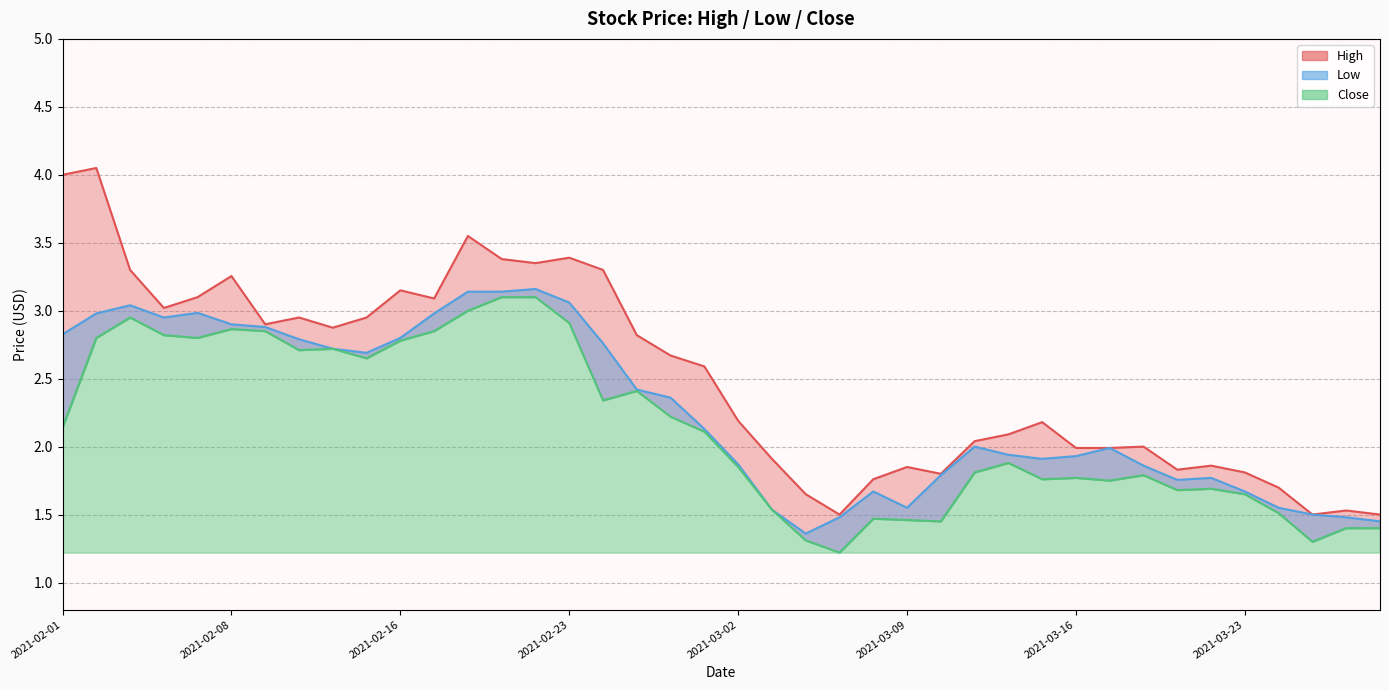

Reading left to right, extract all data points from this chart.

High: 2021-02-01=4.0	2021-02-02=4.1	2021-02-03=3.3	2021-02-04=3.0	2021-02-05=3.1	2021-02-08=3.3	2021-02-09=2.9	2021-02-10=3.0	2021-02-11=2.9	2021-02-12=3.0	2021-02-16=3.2	2021-02-17=3.1	2021-02-18=3.5	2021-02-19=3.4	2021-02-22=3.3	2021-02-23=3.4	2021-02-24=3.3	2021-02-25=2.8	2021-02-26=2.7	2021-03-01=2.6	2021-03-02=2.2	2021-03-03=1.9	2021-03-04=1.6	2021-03-05=1.5	2021-03-08=1.8	2021-03-09=1.9	2021-03-10=1.8	2021-03-11=2.0	2021-03-12=2.1	2021-03-15=2.2	2021-03-16=2.0	2021-03-17=2.0	2021-03-18=2.0	2021-03-19=1.8	2021-03-22=1.9	2021-03-23=1.8	2021-03-24=1.7	2021-03-25=1.5	2021-03-26=1.5	2021-03-29=1.5
Low: 2021-02-01=2.1	2021-02-02=2.8	2021-02-03=3.0	2021-02-04=2.8	2021-02-05=2.8	2021-02-08=2.9	2021-02-09=2.8	2021-02-10=2.7	2021-02-11=2.7	2021-02-12=2.7	2021-02-16=2.8	2021-02-17=2.8	2021-02-18=3.0	2021-02-19=3.1	2021-02-22=3.1	2021-02-23=2.9	2021-02-24=2.3	2021-02-25=2.4	2021-02-26=2.2	2021-03-01=2.1	2021-03-02=1.9	2021-03-03=1.5	2021-03-04=1.3	2021-03-05=1.2	2021-03-08=1.5	2021-03-09=1.5	2021-03-10=1.5	2021-03-11=1.8	2021-03-12=1.9	2021-03-15=1.8	2021-03-16=1.8	2021-03-17=1.8	2021-03-18=1.8	2021-03-19=1.7	2021-03-22=1.7	2021-03-23=1.6	2021-03-24=1.5	2021-03-25=1.3	2021-03-26=1.4	2021-03-29=1.4
Close: 2021-02-01=2.8	2021-02-02=3.0	2021-02-03=3.0	2021-02-04=3.0	2021-02-05=3.0	2021-02-08=2.9	2021-02-09=2.9	2021-02-10=2.8	2021-02-11=2.7	2021-02-12=2.7	2021-02-16=2.8	2021-02-17=3.0	2021-02-18=3.1	2021-02-19=3.1	2021-02-22=3.2	2021-02-23=3.1	2021-02-24=2.8	2021-02-25=2.4	2021-02-26=2.4	2021-03-01=2.1	2021-03-02=1.9	2021-03-03=1.5	2021-03-04=1.4	2021-03-05=1.5	2021-03-08=1.7	2021-03-09=1.5	2021-03-10=1.8	2021-03-11=2.0	2021-03-12=1.9	2021-03-15=1.9	2021-03-16=1.9	2021-03-17=2.0	2021-03-18=1.9	2021-03-19=1.8	2021-03-22=1.8	2021-03-23=1.7	2021-03-24=1.5	2021-03-25=1.5	2021-03-26=1.5	2021-03-29=1.5